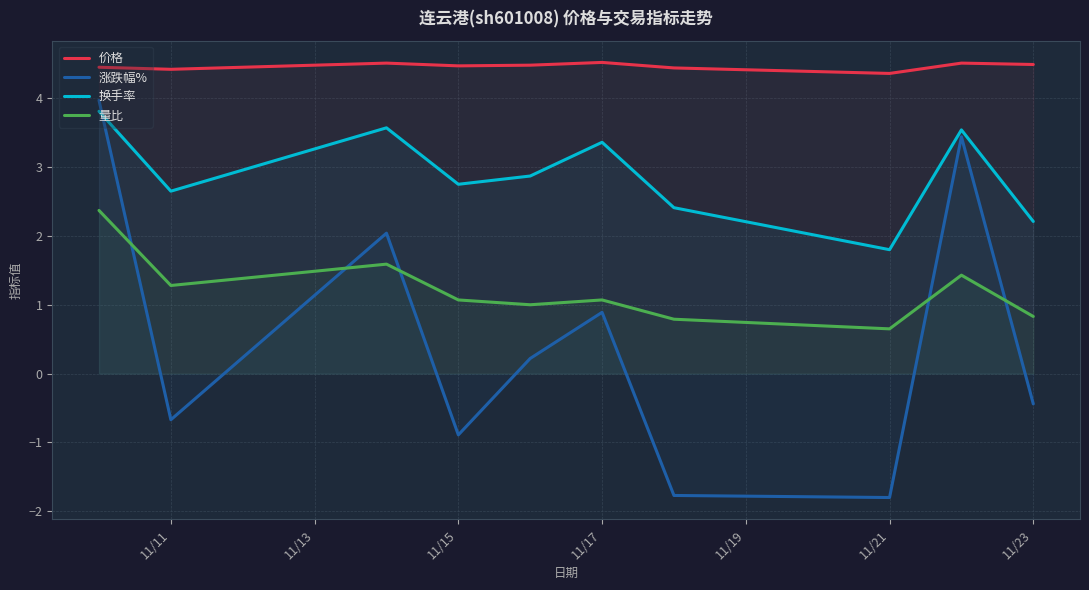

What is the value of the 价格 point at the 3rd from the left?

4.5